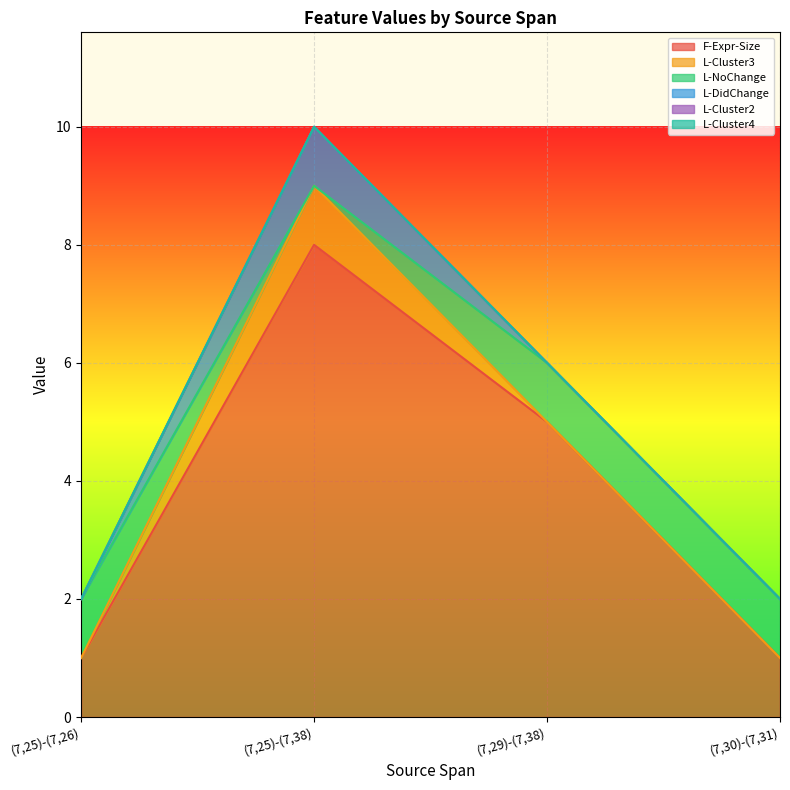

Which has a higher value, (7,29)-(7,38) or (7,30)-(7,31)?

(7,29)-(7,38)